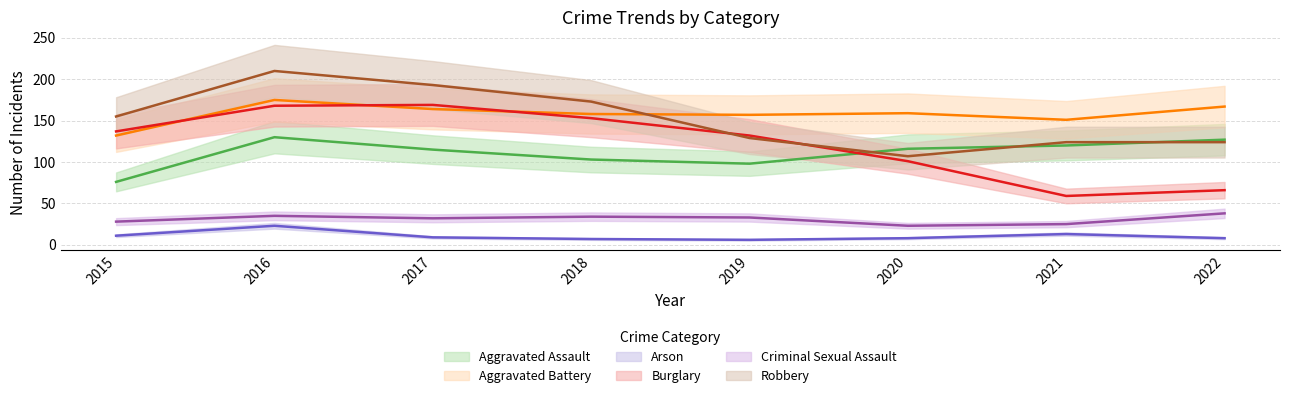

At which label does Burglary reach its peak?

2017